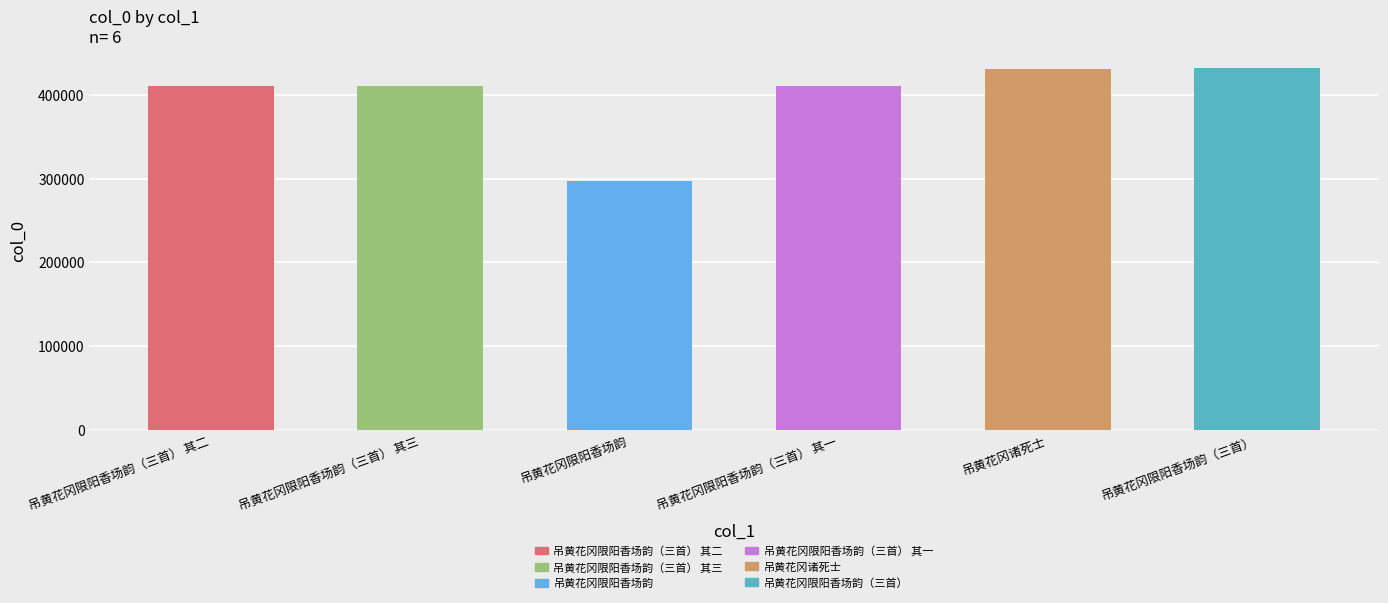

Which label corresponds to the smallest value in the chart?

吊黄花冈限阳香场韵